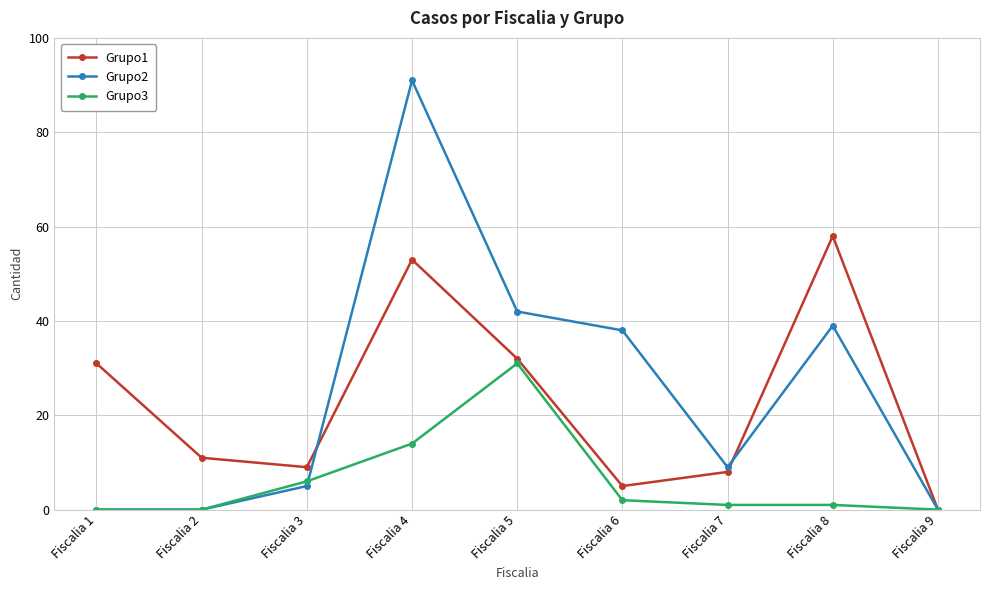

At which category is the sum across all series the highest?

Fiscalia 4